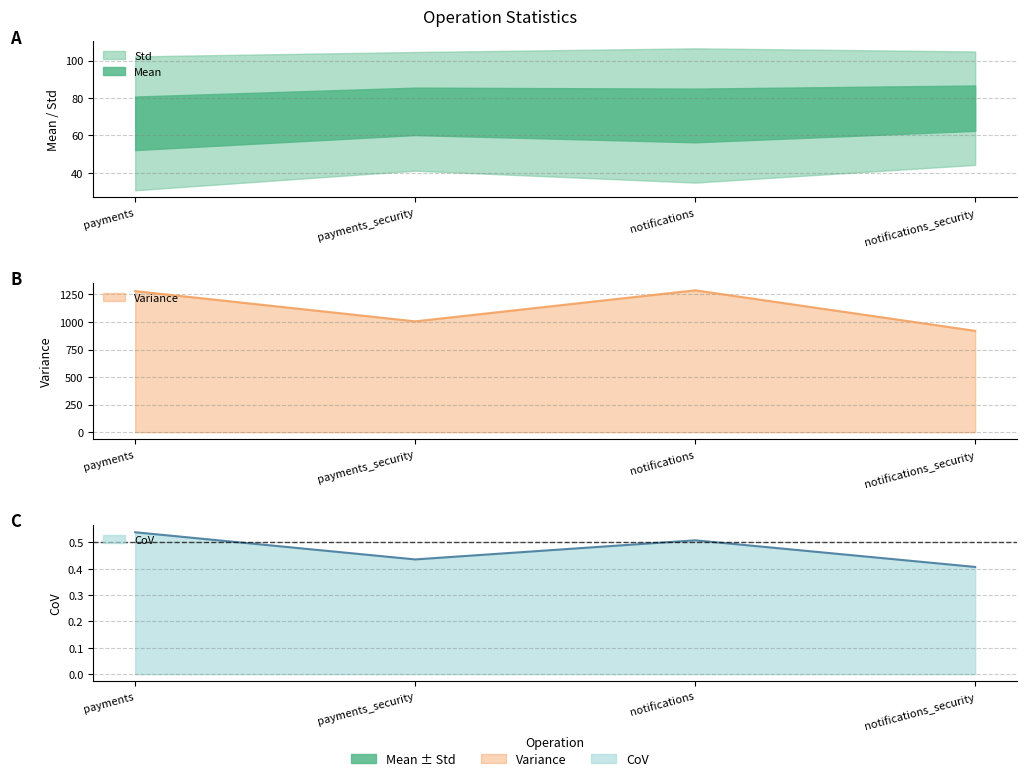

What is the label of the 4th point from the right?

payments